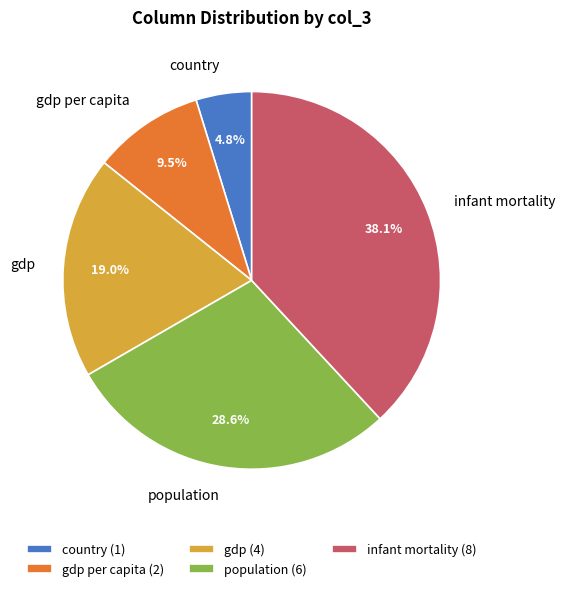

Combined, what portion of the pie is gdp per capita (2) and country (1)?

14.3%